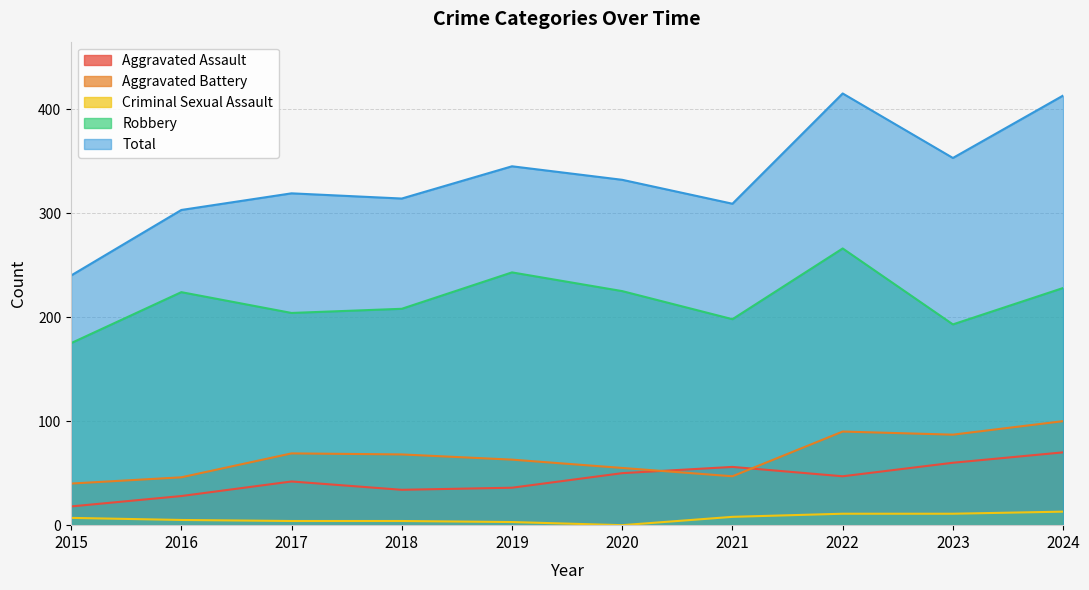

What is the value of the Aggravated Battery point at the 7th from the left?

47